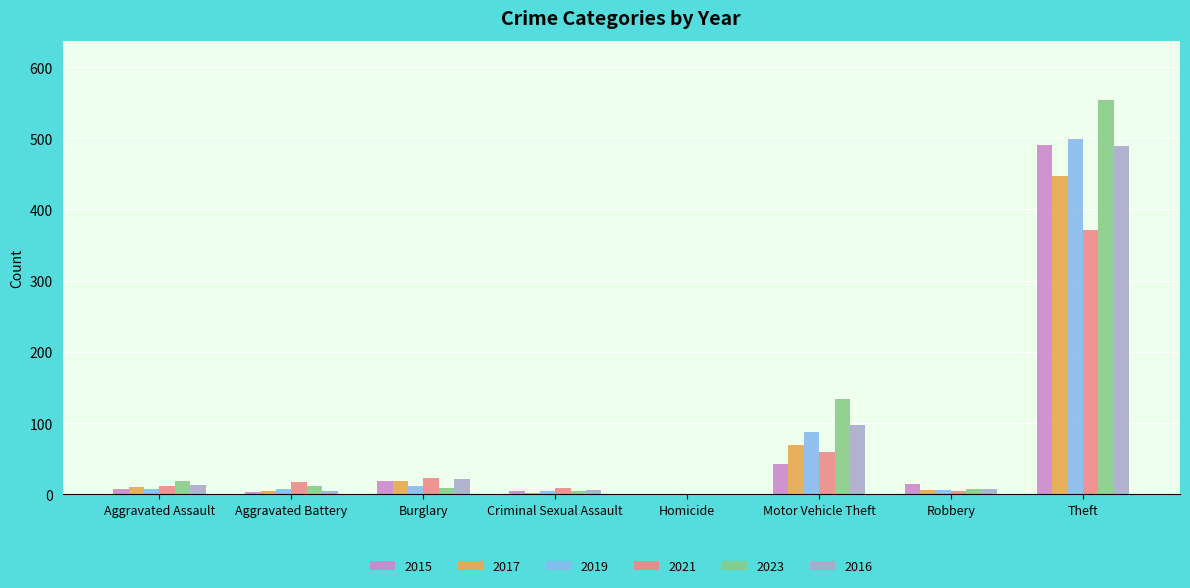

At which category does the chart reach its peak across all series?

Theft